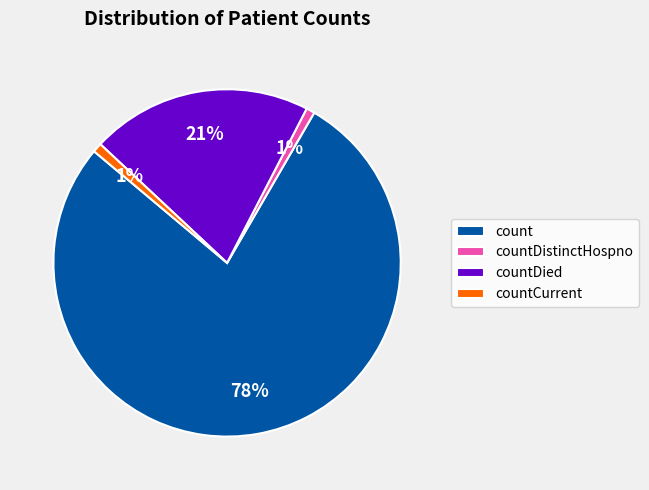

Is the sum of countDistinctHospno and count greater than half?

Yes